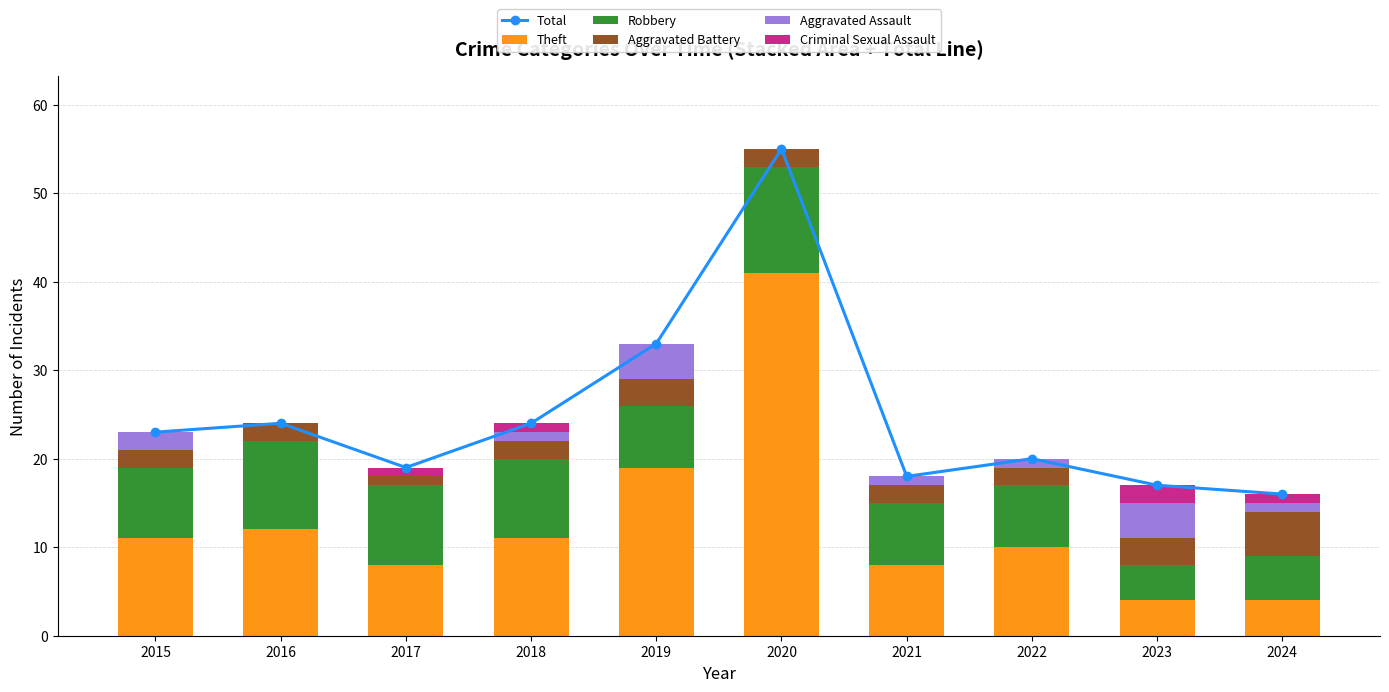

True or false: Aggravated Assault has a value of 0 at 2021.

False